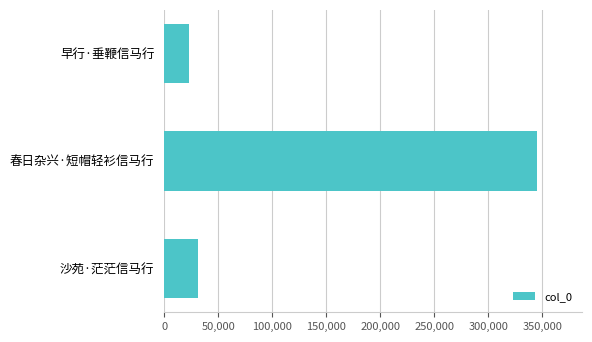

Approximately how many times larger is the value at 沙苑·茫茫信马行 compared to 早行·垂鞭信马行?

1.3